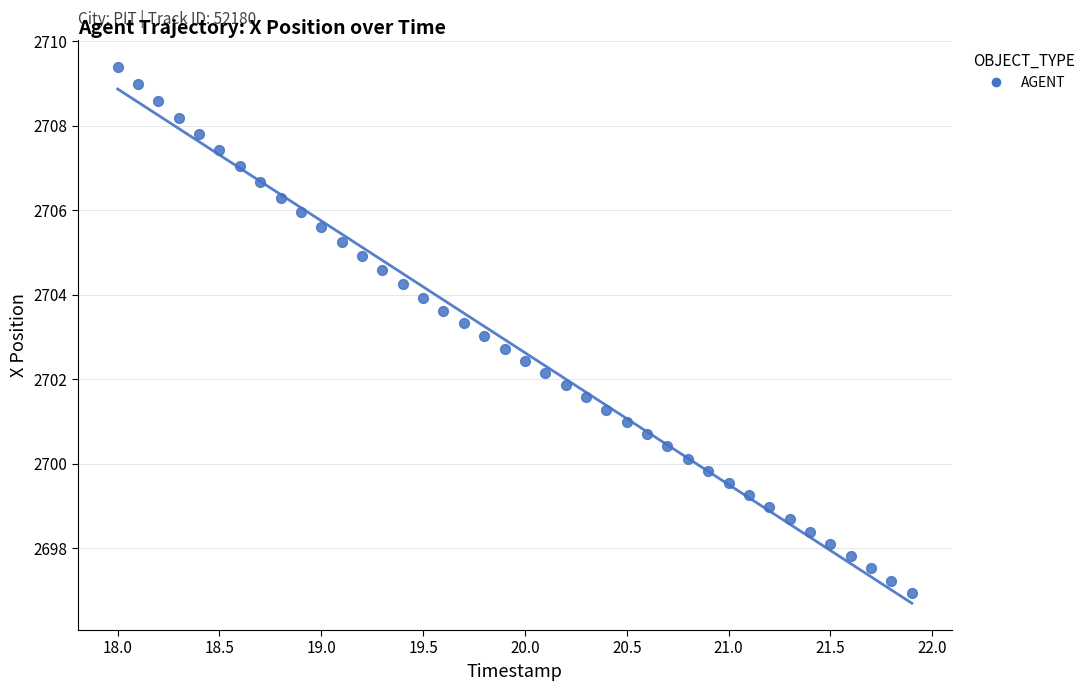

What is the range of X values (max minus min)?

3.9